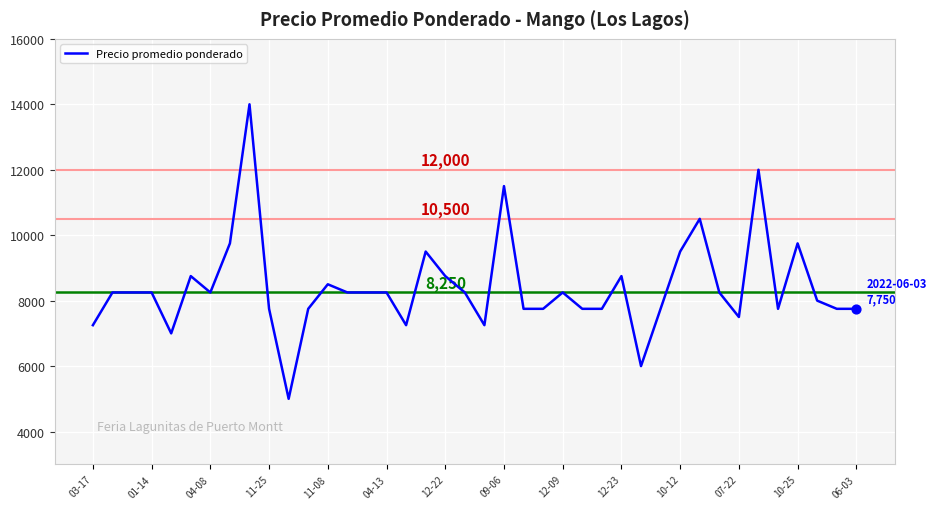

What is the minimum value shown in the chart?

5000